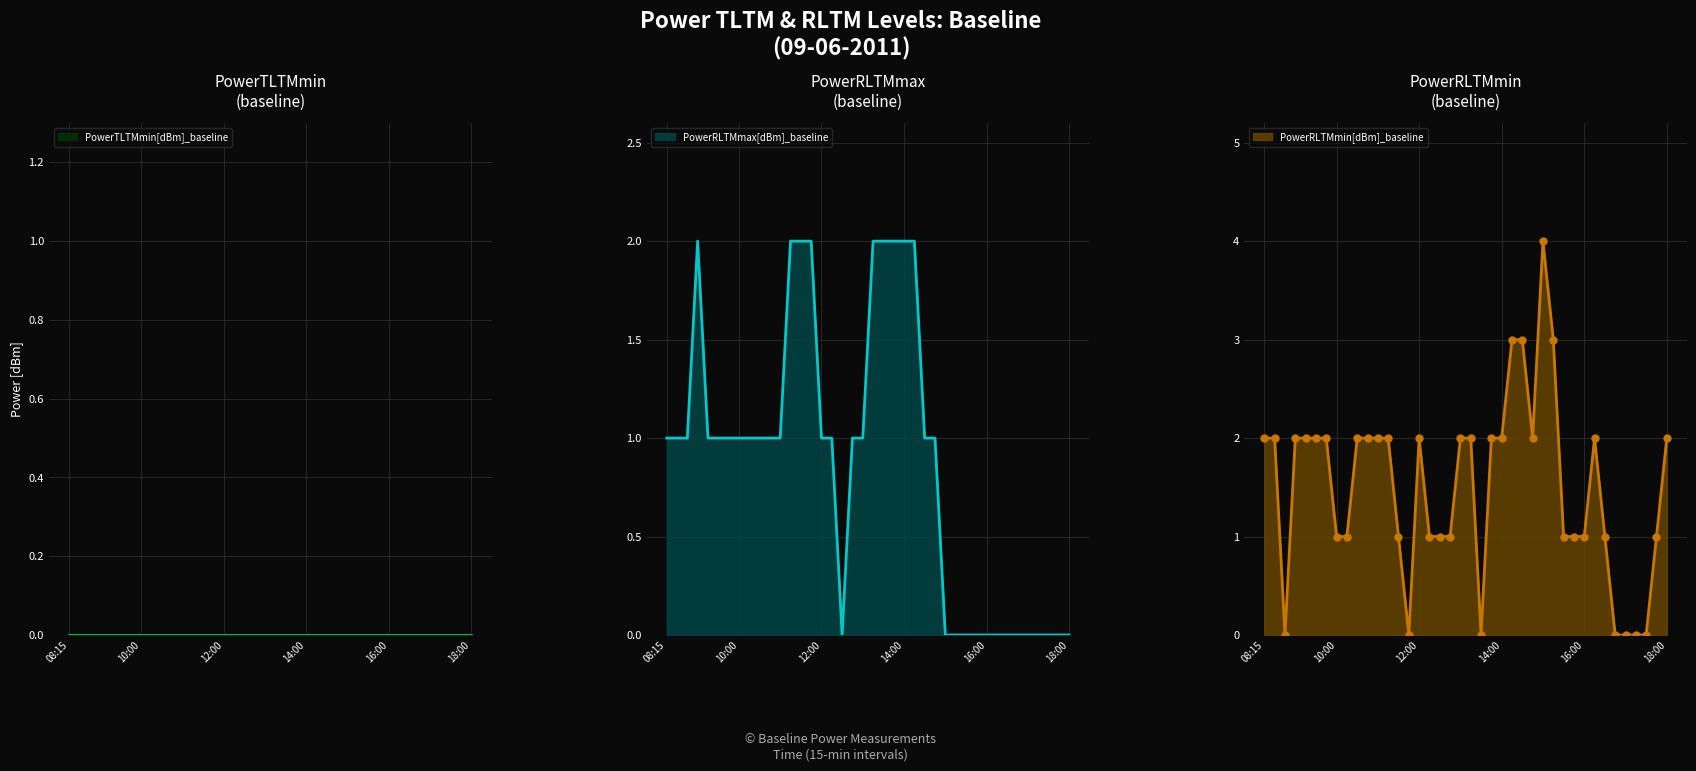

True or false: PowerRLTMmin has a value of -2 at 36.

False